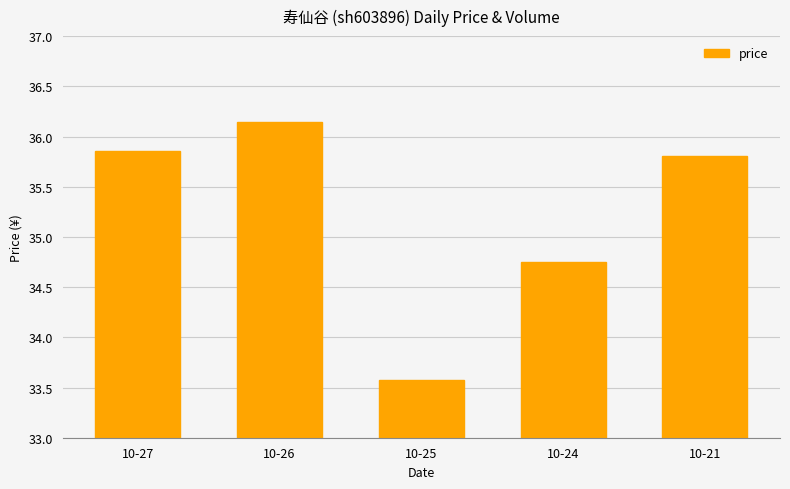

What is the sum of the values at 10-26 and 10-25?

69.7